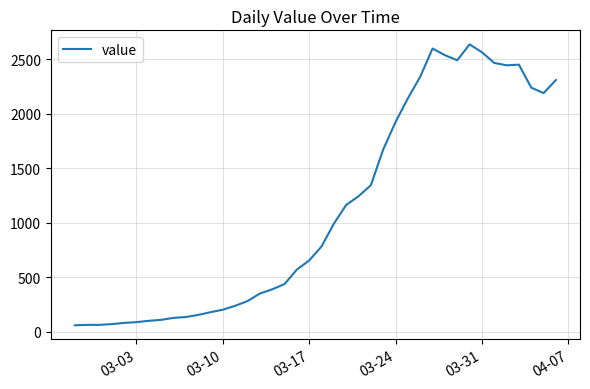

What is the difference between the maximum and minimum values?

2577